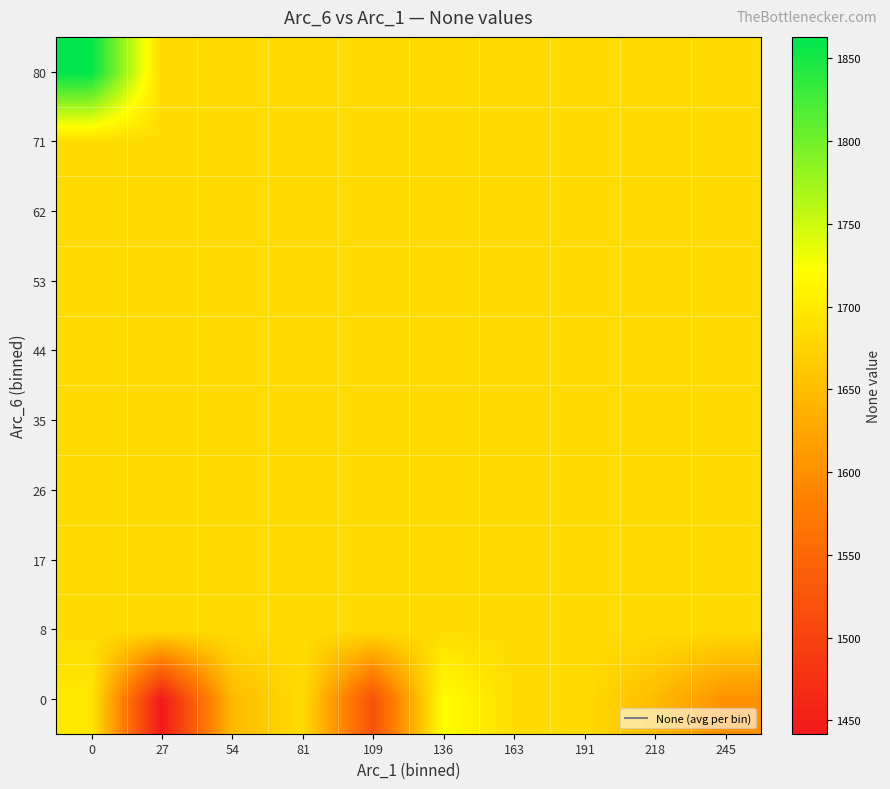

List the series in order of their peak value, lowest first.

8, 17, 26, 35, 44, 53, 62, 71, 0, 80